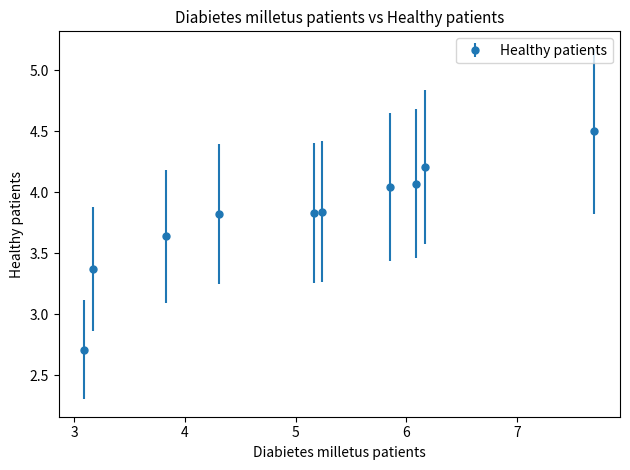

What is the minimum value shown in the chart?

2.7